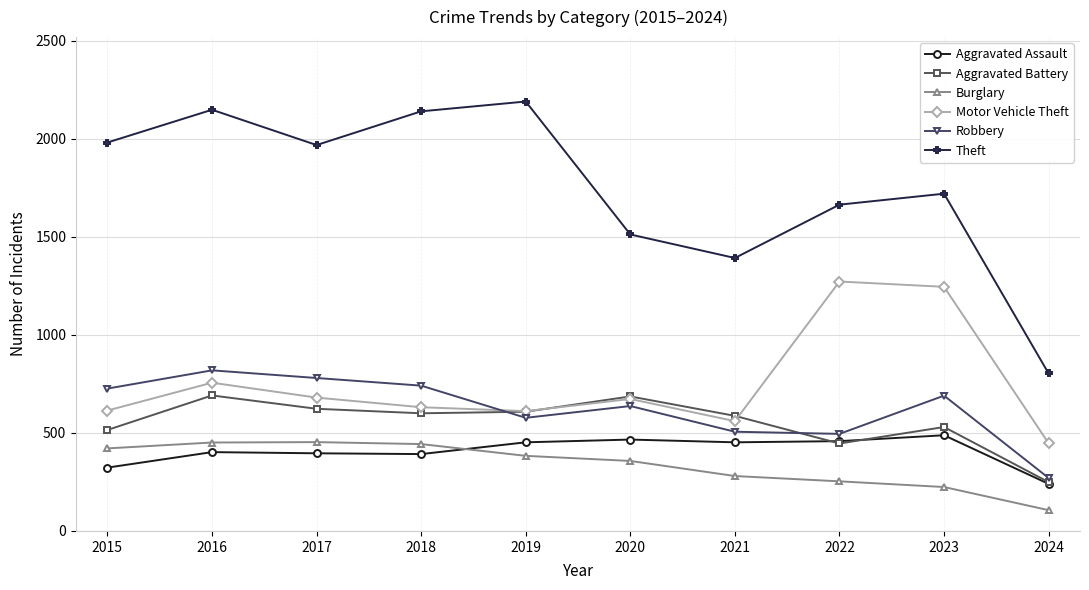

What is the value of the Theft point at the 6th from the left?

1512